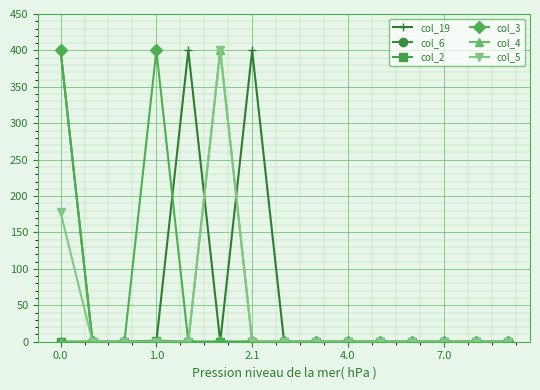

Which series has the largest total across all categories?

col_19